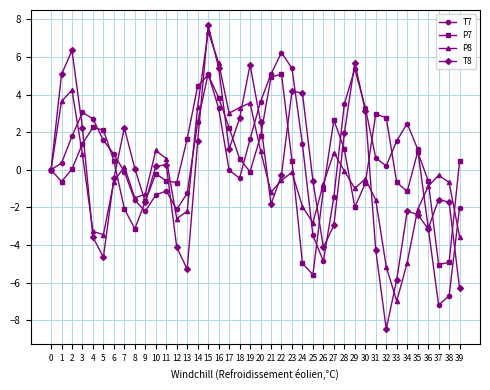

Which category has the highest value in the P8 series?

15